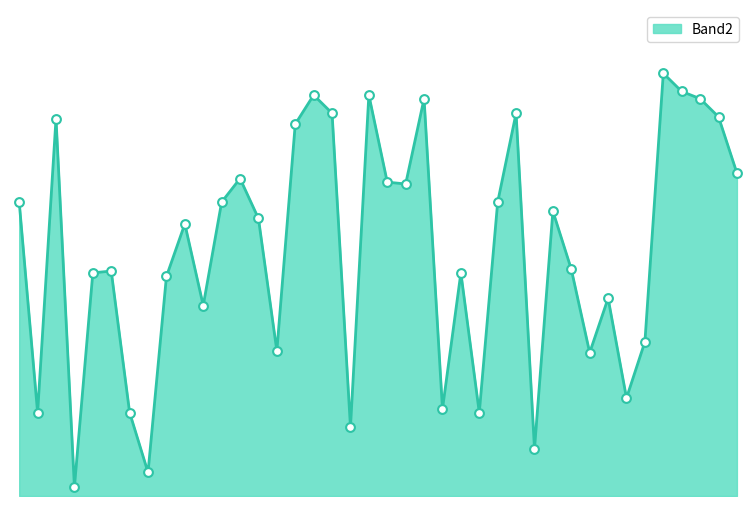

Is this an area chart (filled region under the line)?

Yes